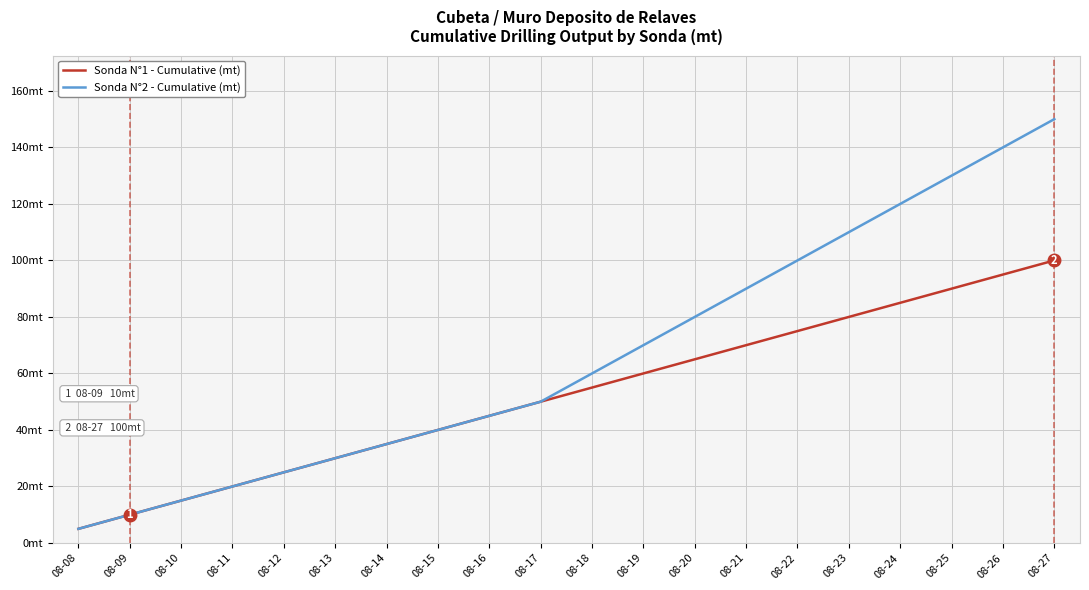

What is the value of the Sonda N°1 - Cumulative (mt) point at the 8th from the left?

40